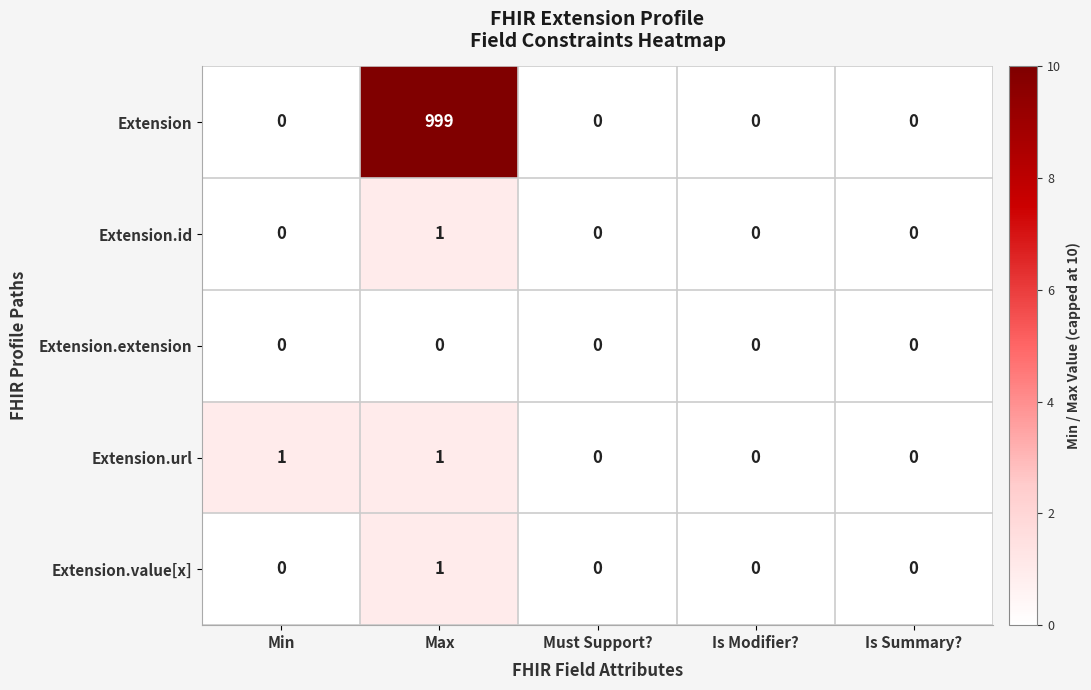

How many data points does each series have?

5